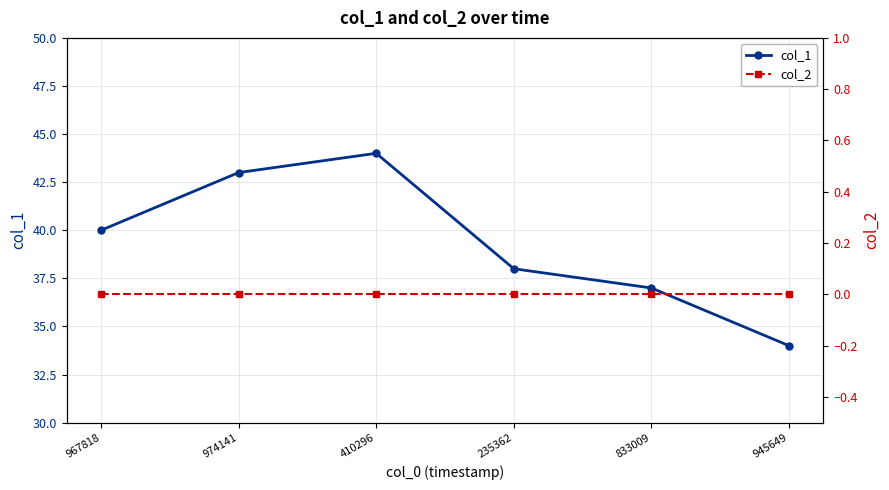

What is the sum of the col_1 values at 410296 and 235362?

82